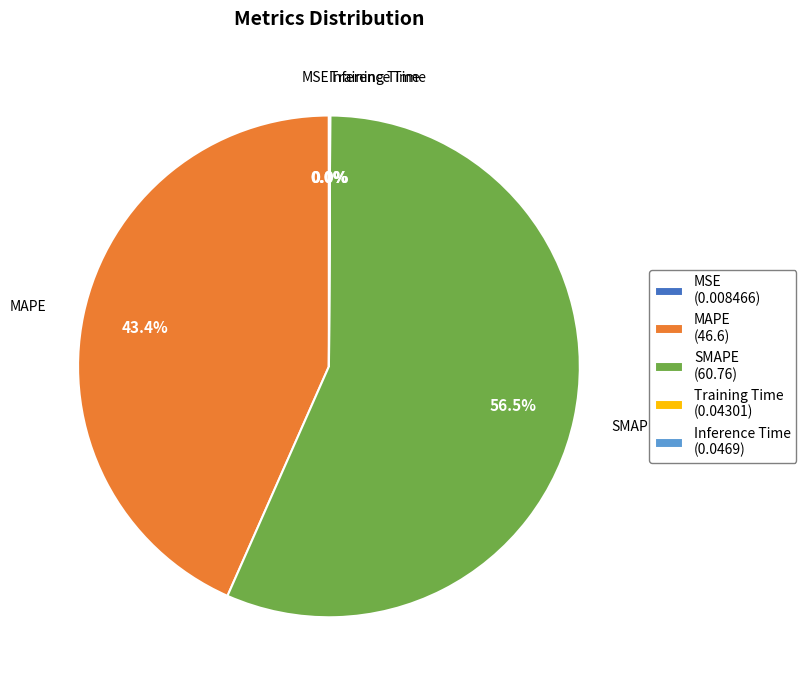

Which slice represents more than half of the pie?

SMAPE